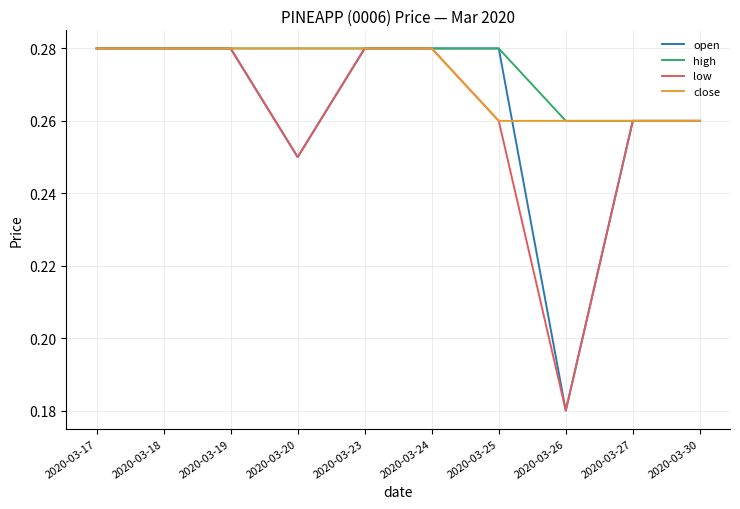

At which category does the chart reach its minimum across all series?

2020-03-26